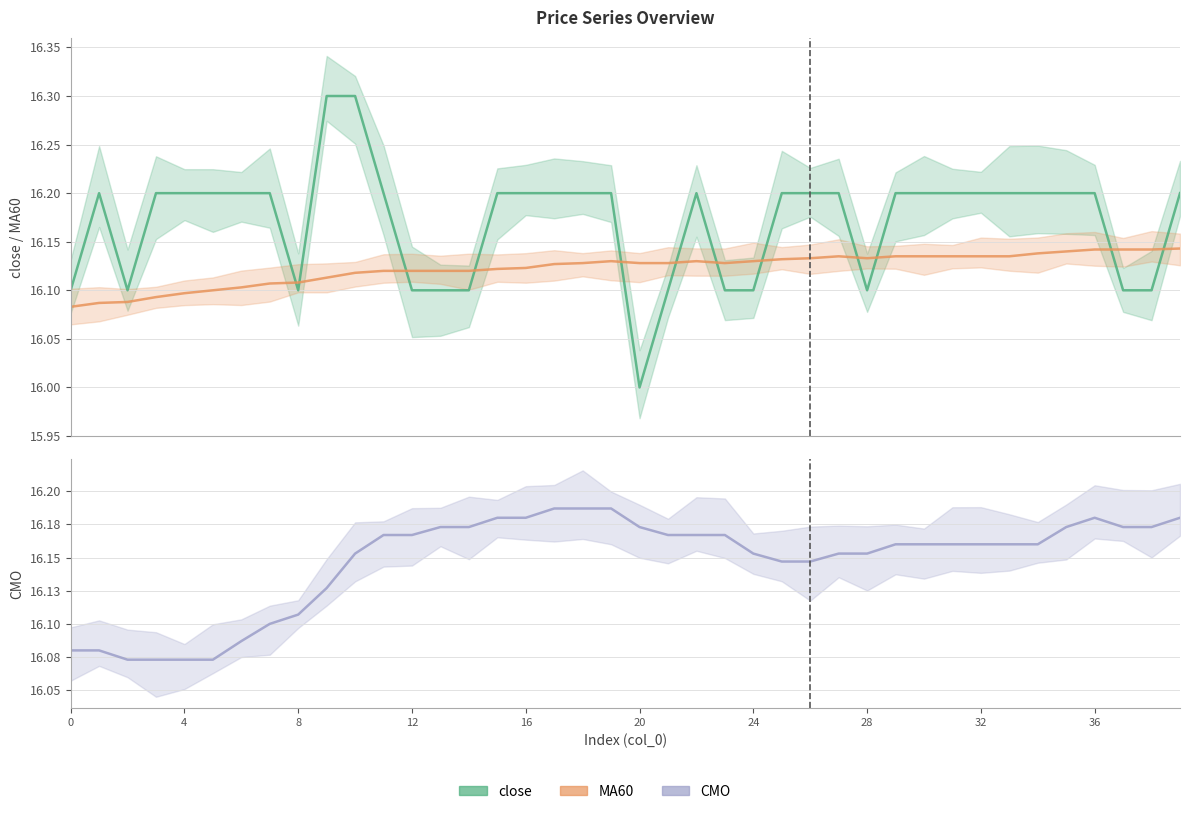

Reading right to left, extract all data points from this chart.

close: 16.2	16.1	16.1	16.2	16.2	16.2	16.2	16.2	16.2	16.2	16.2	16.1	16.2	16.2	16.2	16.1	16.1	16.2	16.1	16.0	16.2	16.2	16.2	16.2	16.2	16.1	16.1	16.1	16.2	16.3	16.3	16.1	16.2	16.2	16.2	16.2	16.2	16.1	16.2	16.1
MA60: 16.1	16.1	16.1	16.1	16.1	16.1	16.1	16.1	16.1	16.1	16.1	16.1	16.1	16.1	16.1	16.1	16.1	16.1	16.1	16.1	16.1	16.1	16.1	16.1	16.1	16.1	16.1	16.1	16.1	16.1	16.1	16.1	16.1	16.1	16.1	16.1	16.1	16.1	16.1	16.1
CMO: 16.2	16.2	16.2	16.2	16.2	16.2	16.2	16.2	16.2	16.2	16.2	16.2	16.2	16.1	16.1	16.2	16.2	16.2	16.2	16.2	16.2	16.2	16.2	16.2	16.2	16.2	16.2	16.2	16.2	16.2	16.1	16.1	16.1	16.1	16.1	16.1	16.1	16.1	16.1	16.1